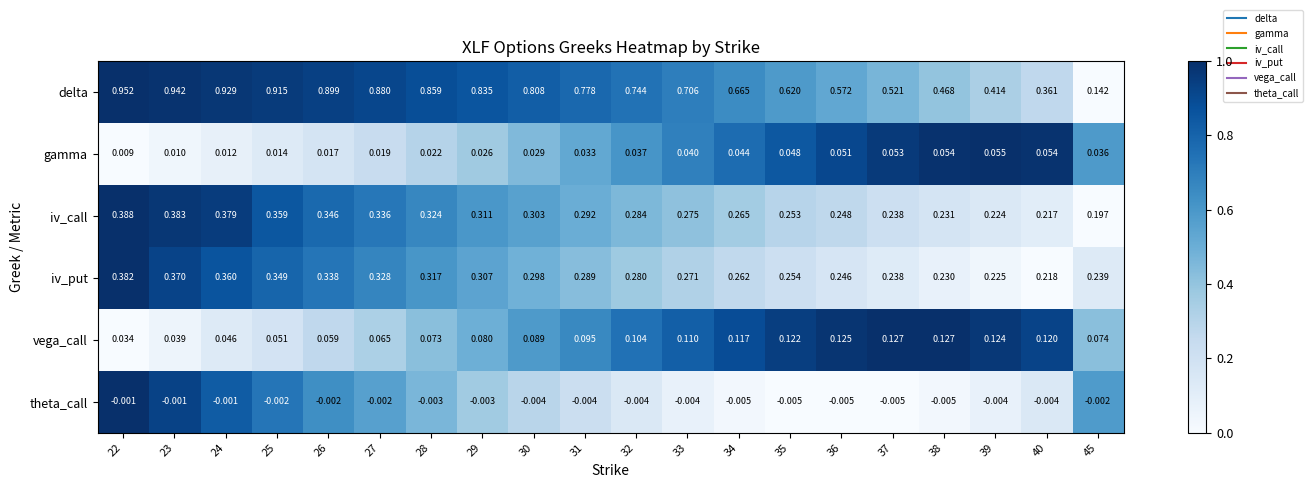

Which series has the largest range (max minus min)?

delta